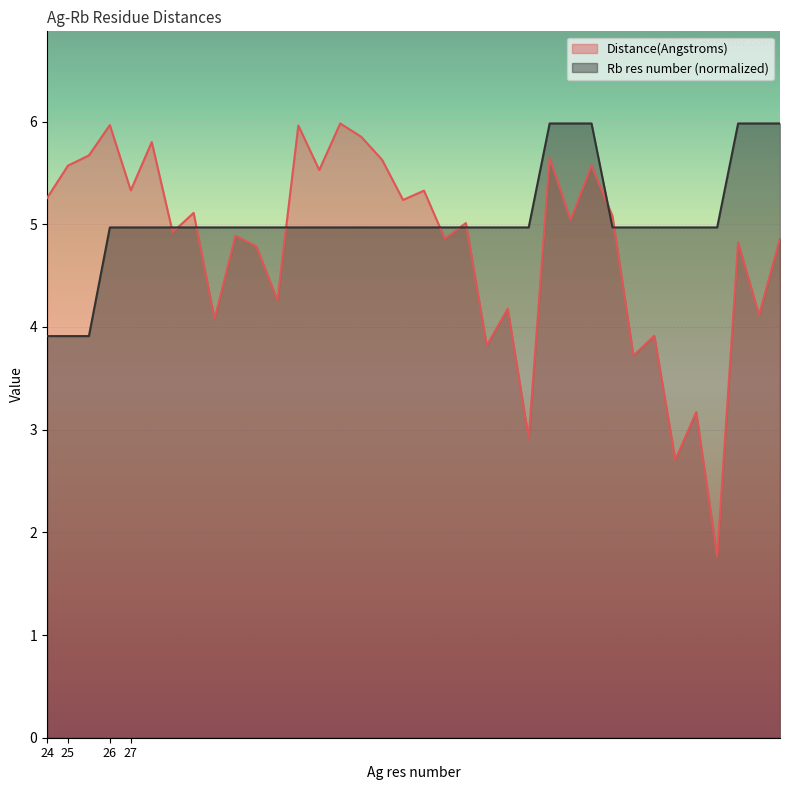

Which series has the largest range (max minus min)?

Distance(Angstroms)